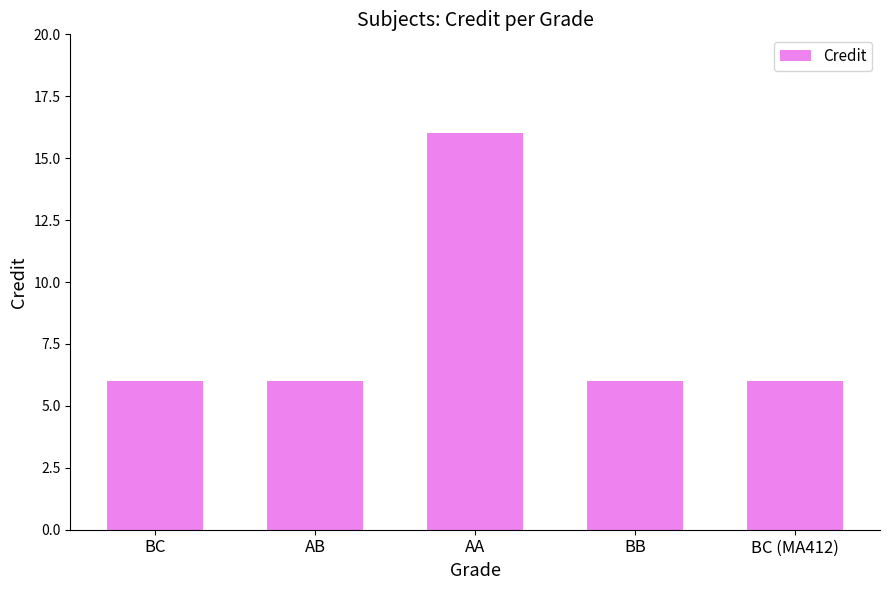

Reading left to right, what are all the values shown in this chart?

6	6	16	6	6